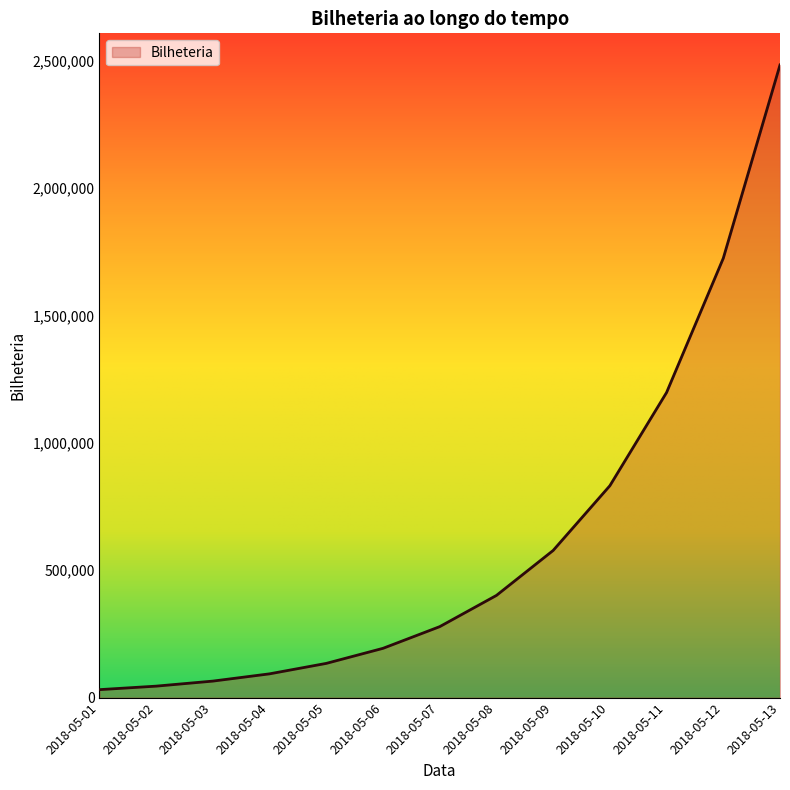

Does the chart display data point markers on the line(s)?

No